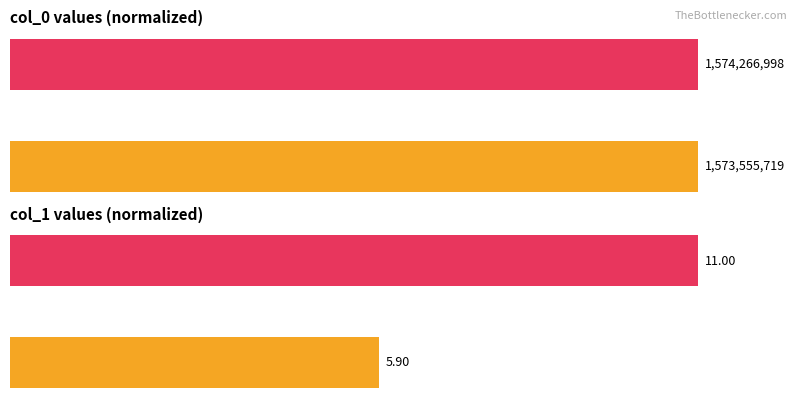

How many col_0 values are between 99 and 100?

2